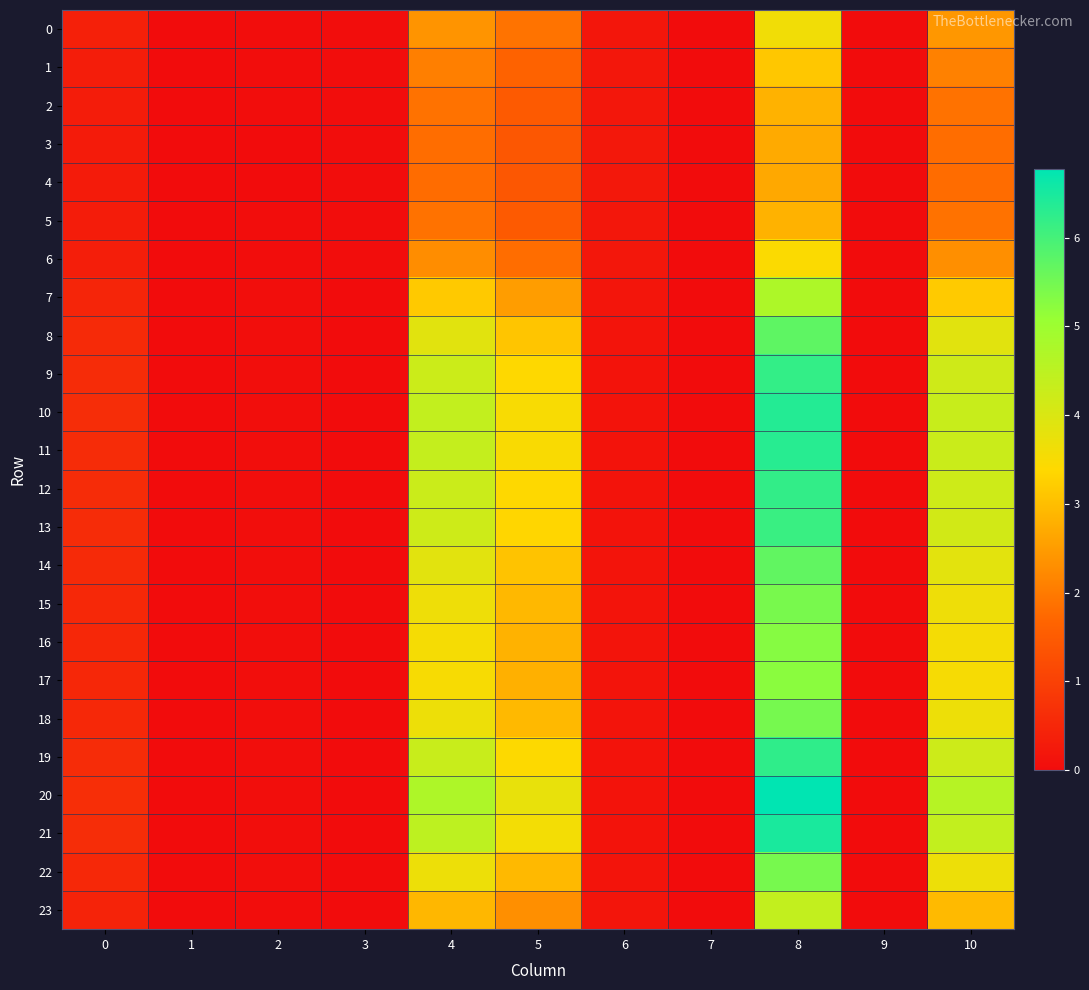

Which series has the largest total across all categories?

20